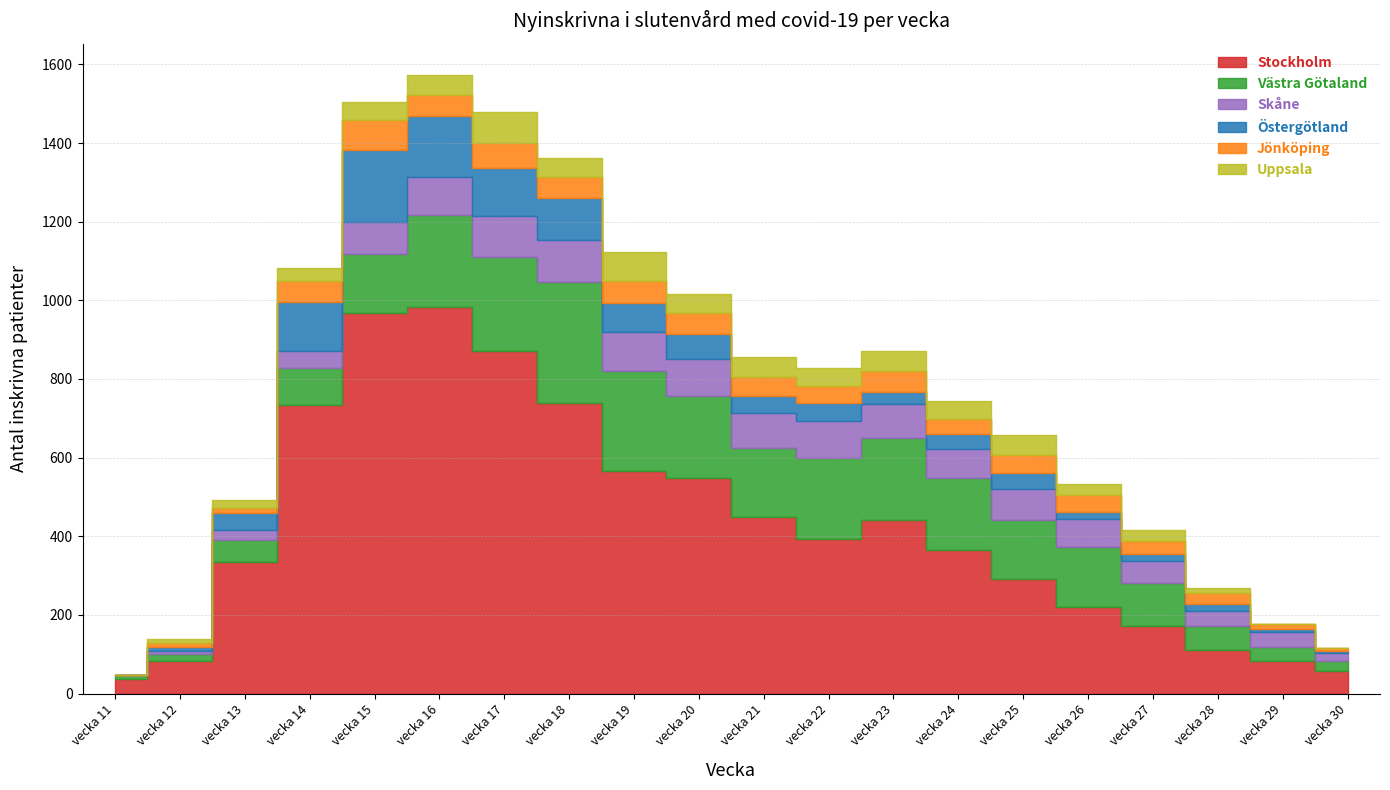

What are all the series names shown in the legend?

Stockholm, Västra Götaland, Skåne, Östergötland, Jönköping, Uppsala